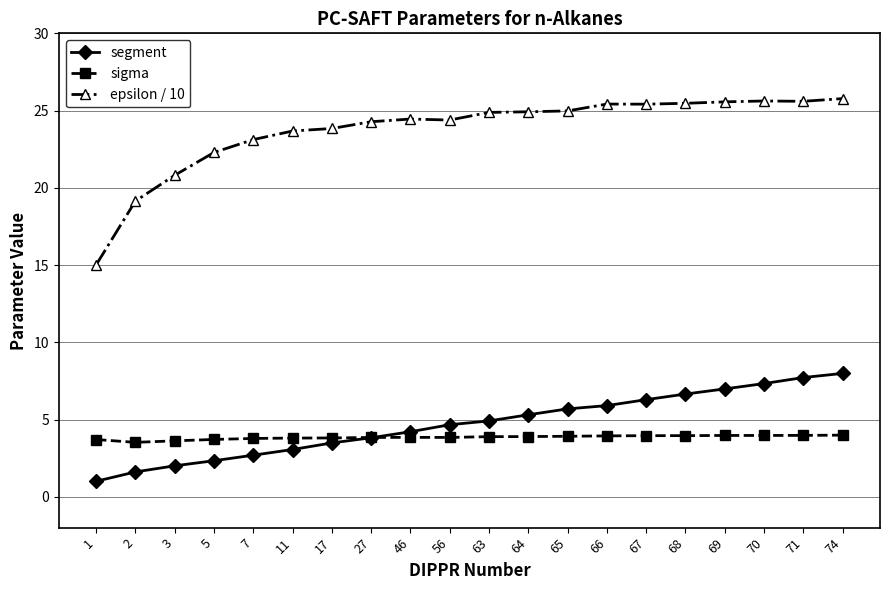

Is the value of segment at 56 greater than the value of epsilon / 10 at 27?

No